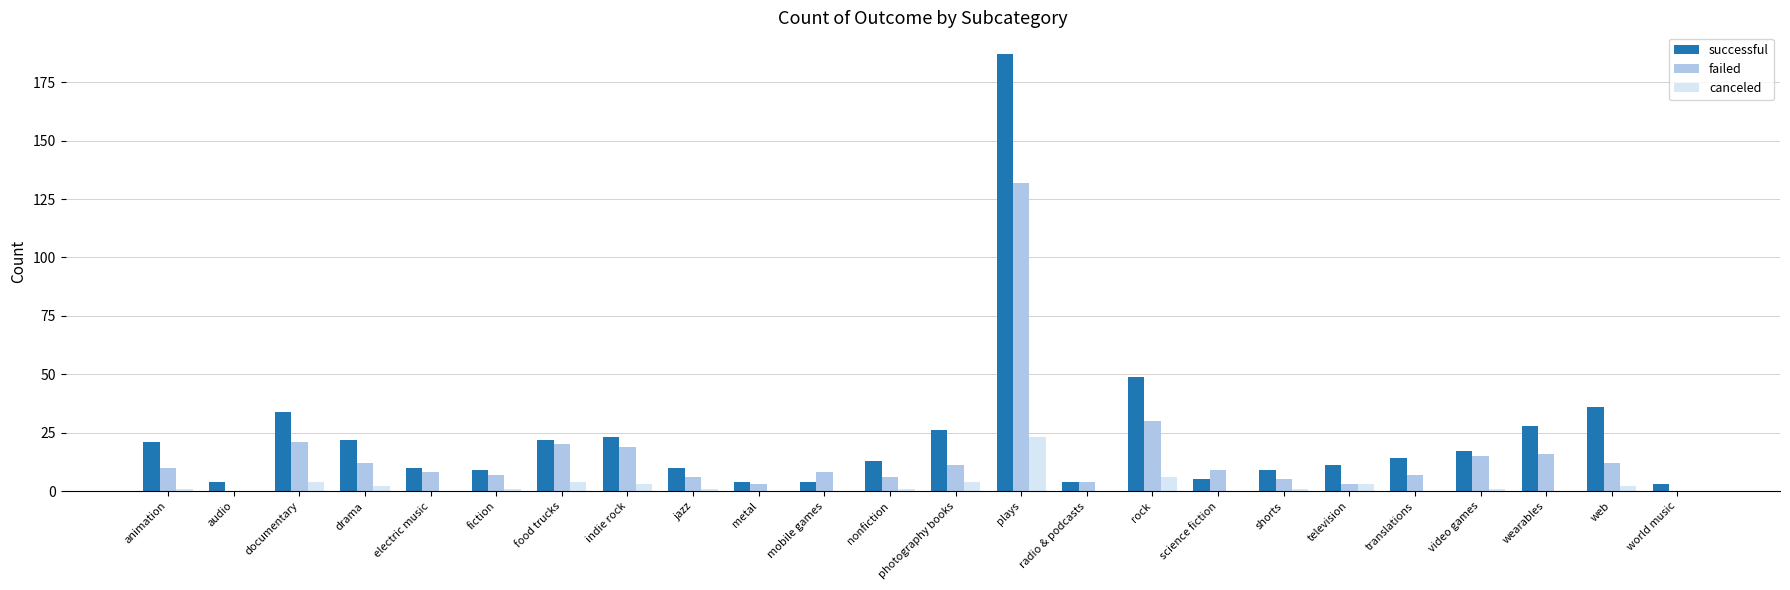

Which series has the largest total across all categories?

successful